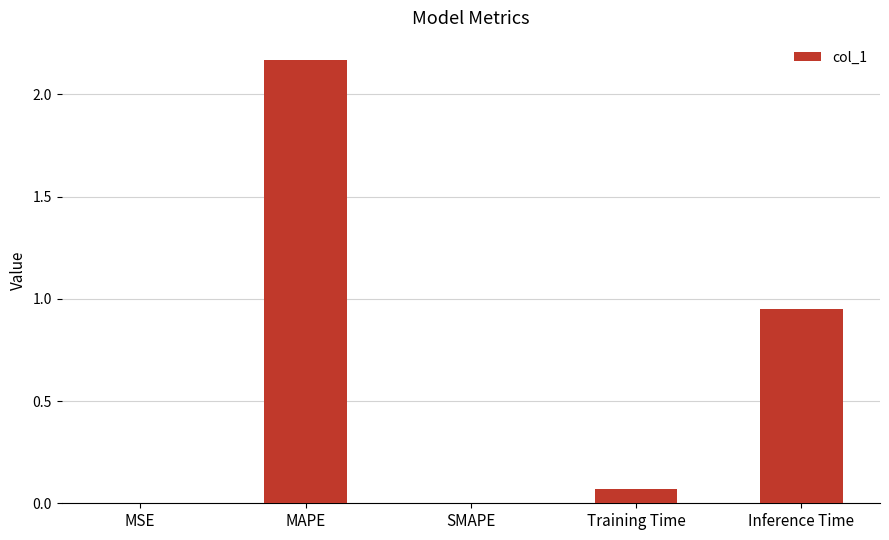

The value at Training Time is 0.0. True or false?

False